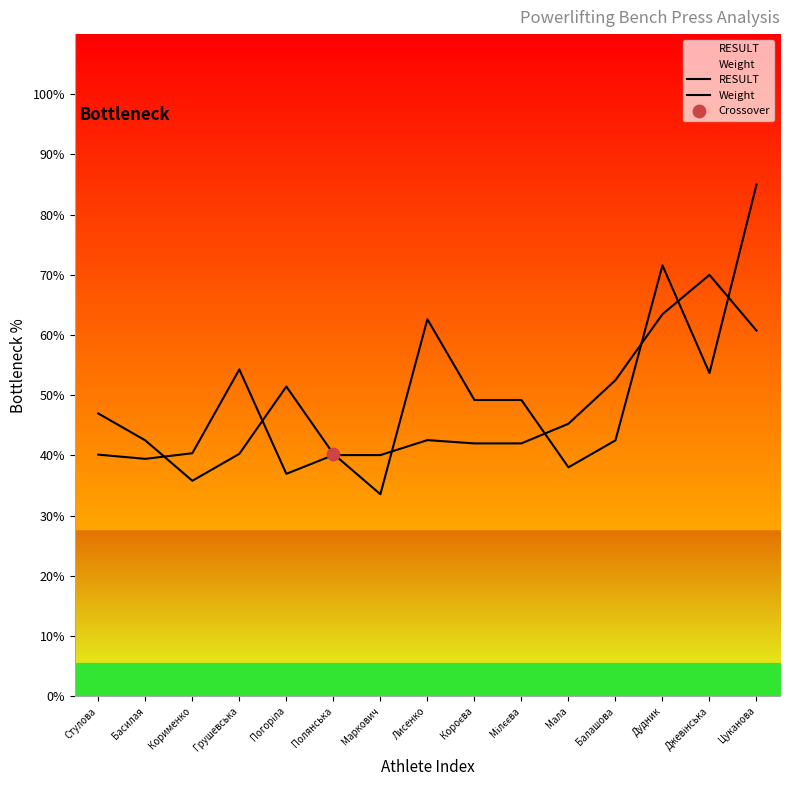

What is the total value across all series at Мілєєва?

91.2